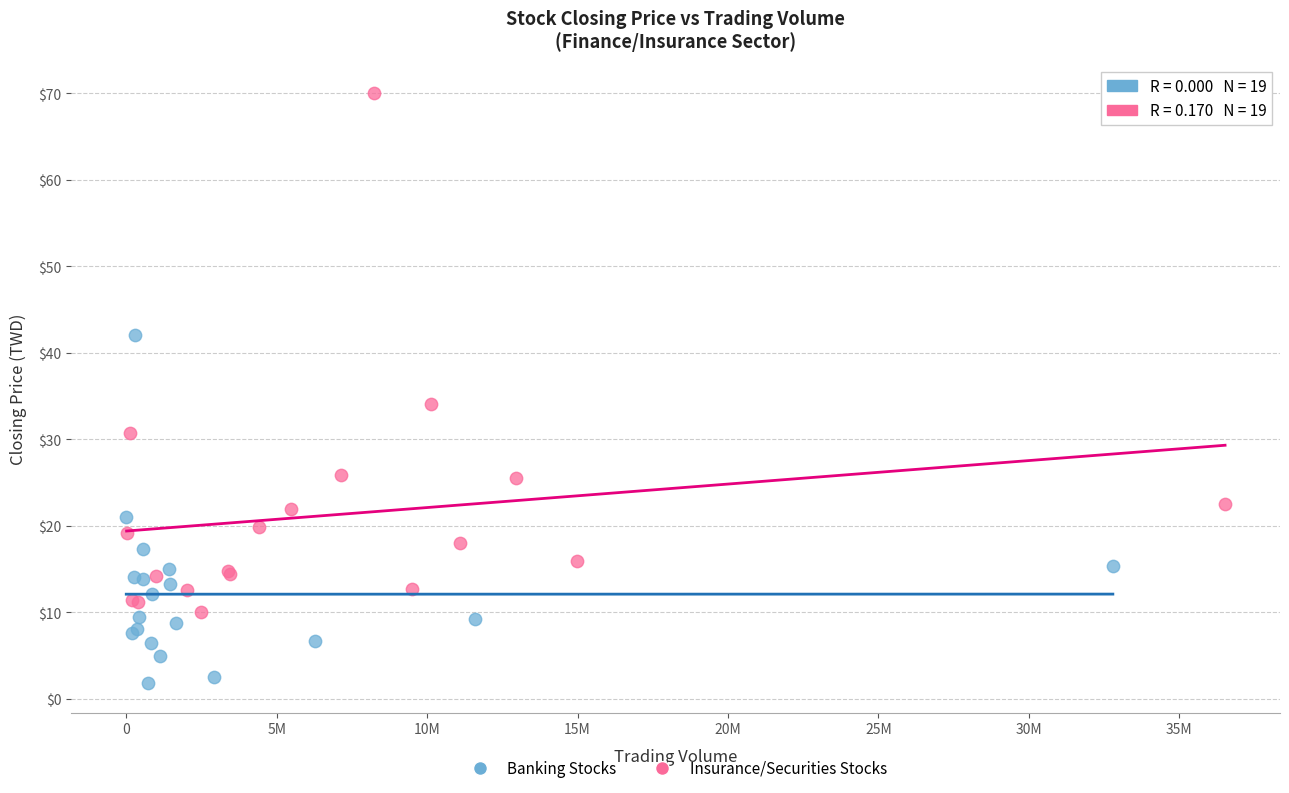

Which series has the widest spread of Y values?

Insurance/Securities Stocks